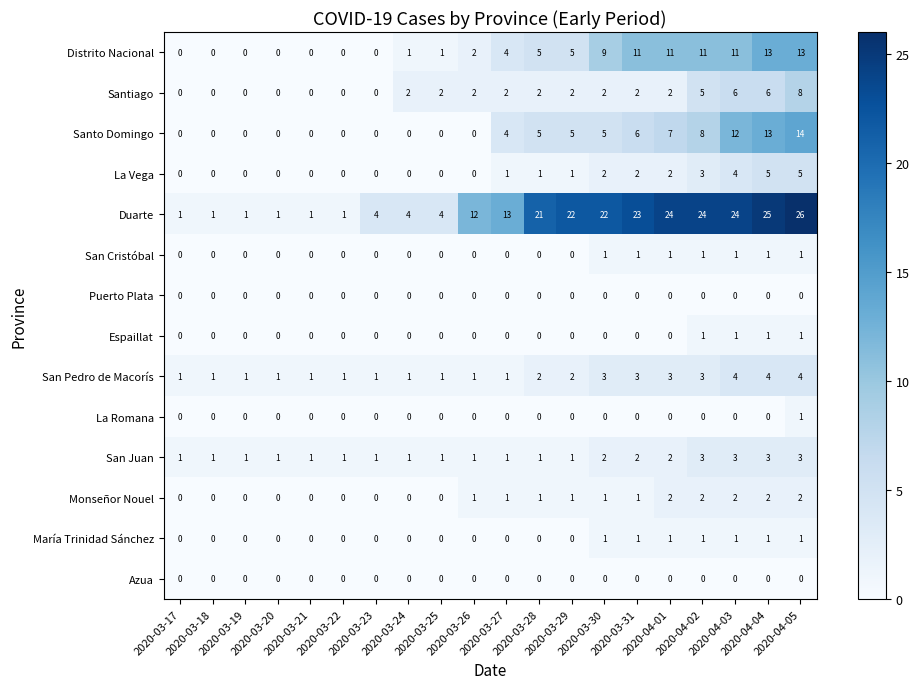

What is the difference between the maximum and second lowest values in the San Pedro de Macorís series?

3